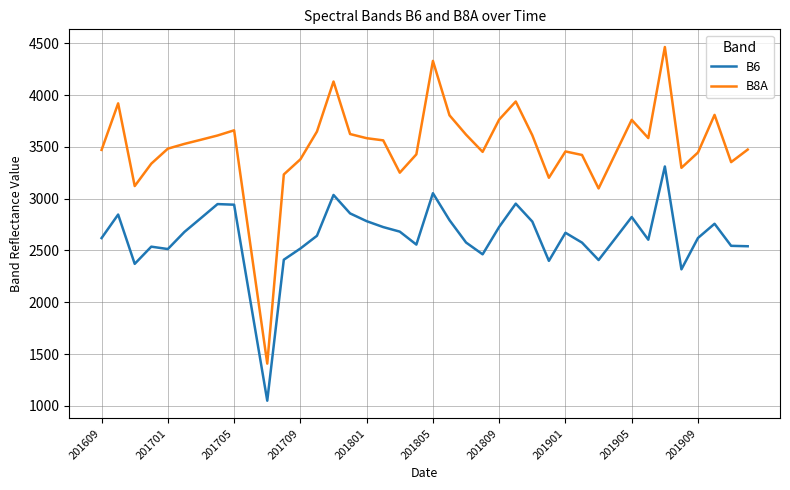

At how many categories does at least one series exceed 3029?

38